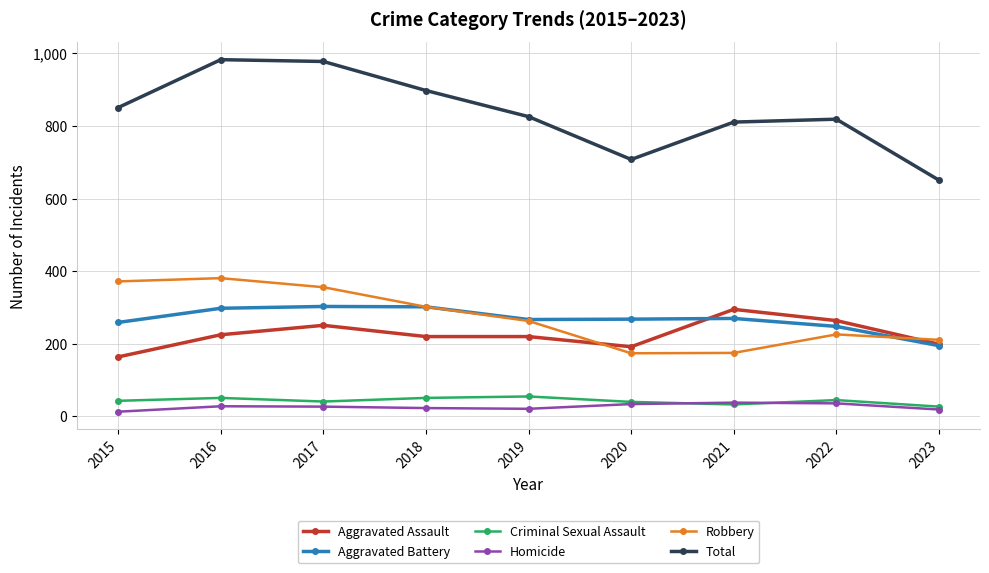

How many distinct data groups are displayed?

6